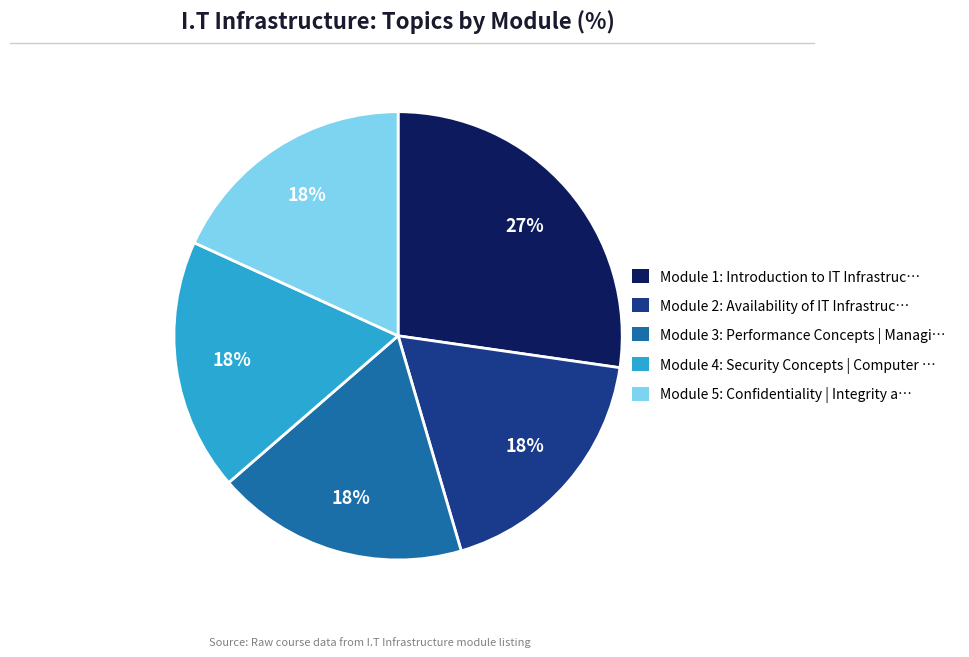

Is there any slice that represents more than half of the pie?

No